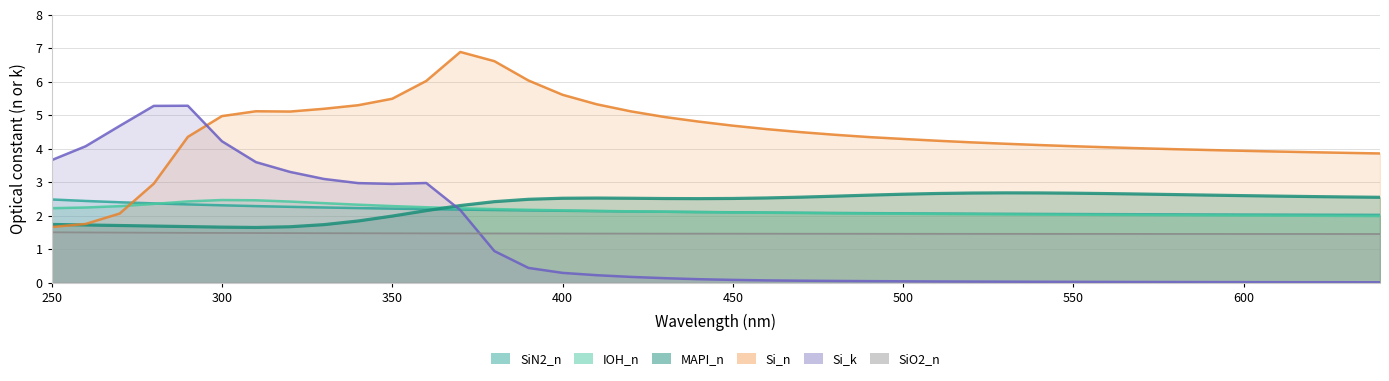

Which series has the largest total across all categories?

Si_n